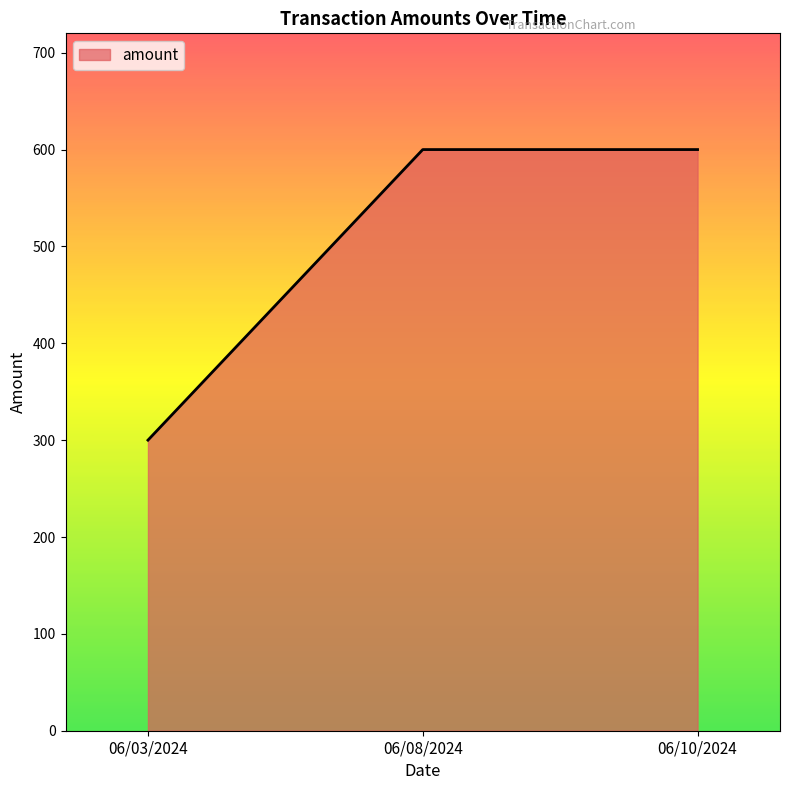

What is the difference between the maximum and minimum values?

300